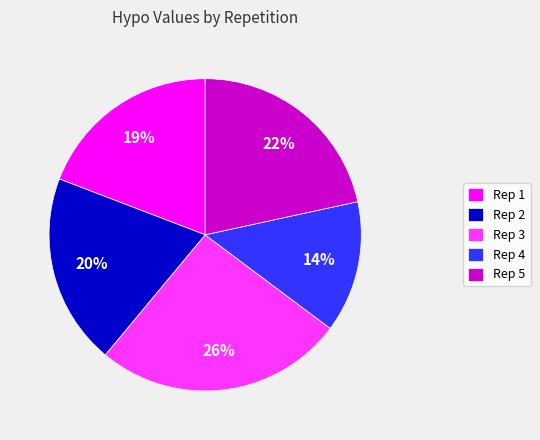

Is it true that Rep 5 is 9% of the pie?

False